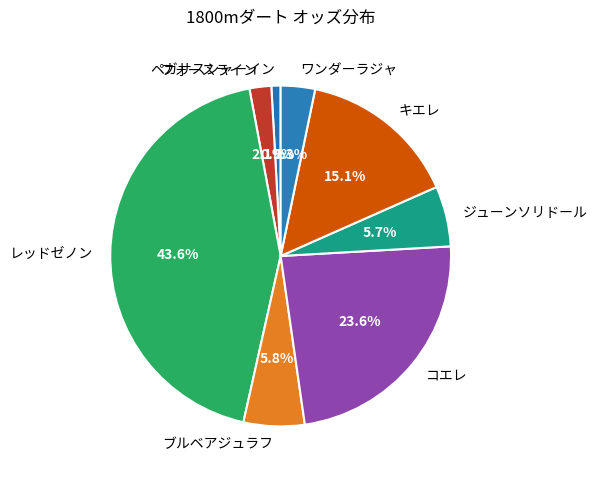

To the nearest percent, what is the difference between the ジューンソリドール and キエレ slice percentages?

9%